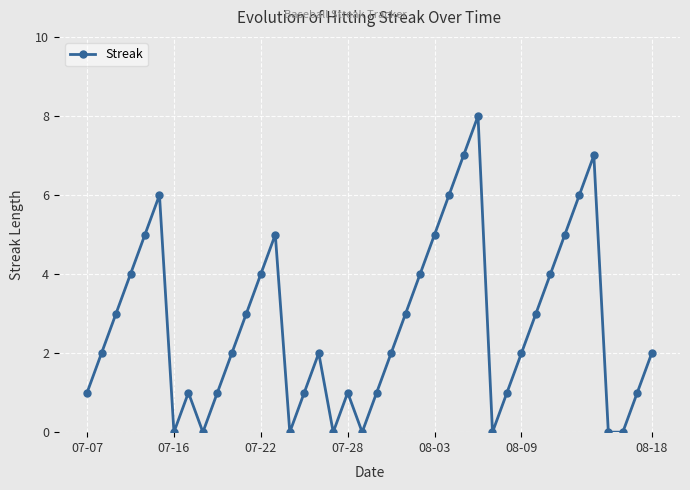

Count the number of data series in this chart.

1